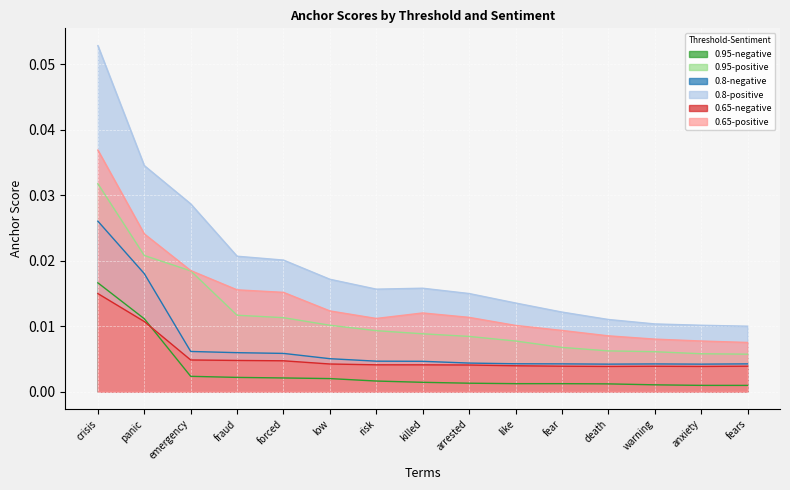

Reading right to left, extract all data points from this chart.

0.95-negative: 0.0	0.0	0.0	0.0	0.0	0.0	0.0	0.0	0.0	0.0	0.0	0.0	0.0	0.0	0.0
0.95-positive: 0.0	0.0	0.0	0.0	0.0	0.0	0.0	0.0	0.0	0.0	0.0	0.0	0.0	0.0	0.0
0.8-negative: 0.0	0.0	0.0	0.0	0.0	0.0	0.0	0.0	0.0	0.0	0.0	0.0	0.0	0.0	0.0
0.8-positive: 0.0	0.0	0.0	0.0	0.0	0.0	0.0	0.0	0.0	0.0	0.0	0.0	0.0	0.0	0.1
0.65-negative: 0.0	0.0	0.0	0.0	0.0	0.0	0.0	0.0	0.0	0.0	0.0	0.0	0.0	0.0	0.0
0.65-positive: 0.0	0.0	0.0	0.0	0.0	0.0	0.0	0.0	0.0	0.0	0.0	0.0	0.0	0.0	0.0